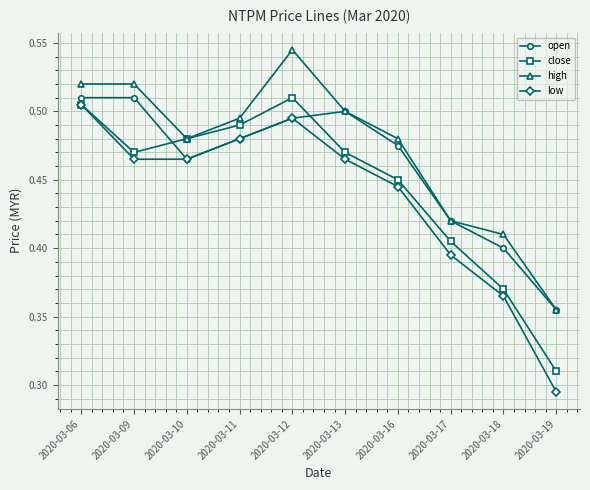

List the series in order of their overall mean, highest first.

high, open, close, low